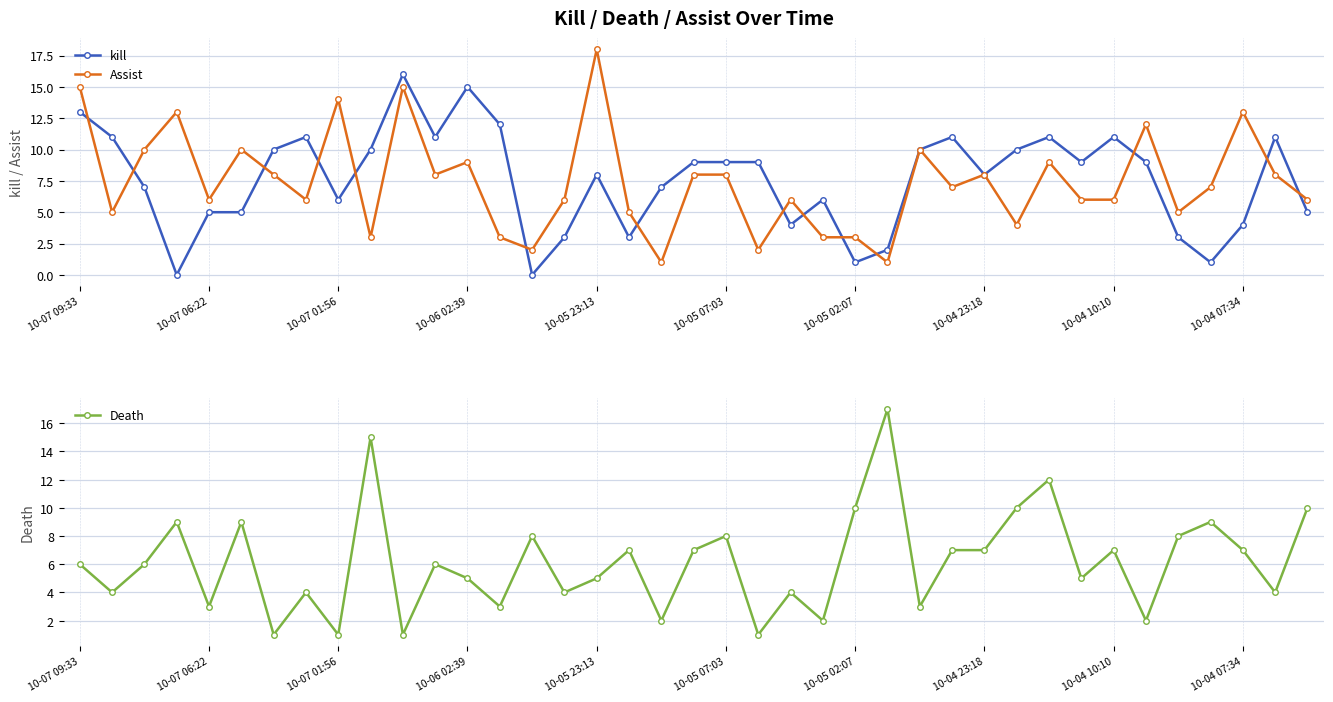

In Death, how many points are higher than both neighbors (excluding endpoints)?

13